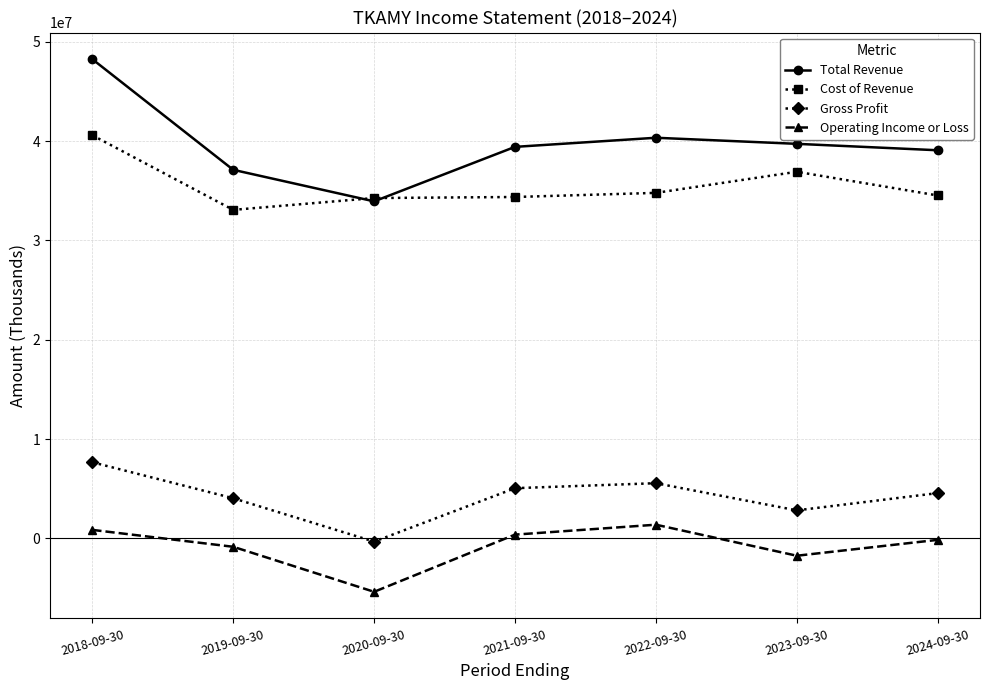

At which category does Operating Income or Loss reach its first local peak?

2022-09-30